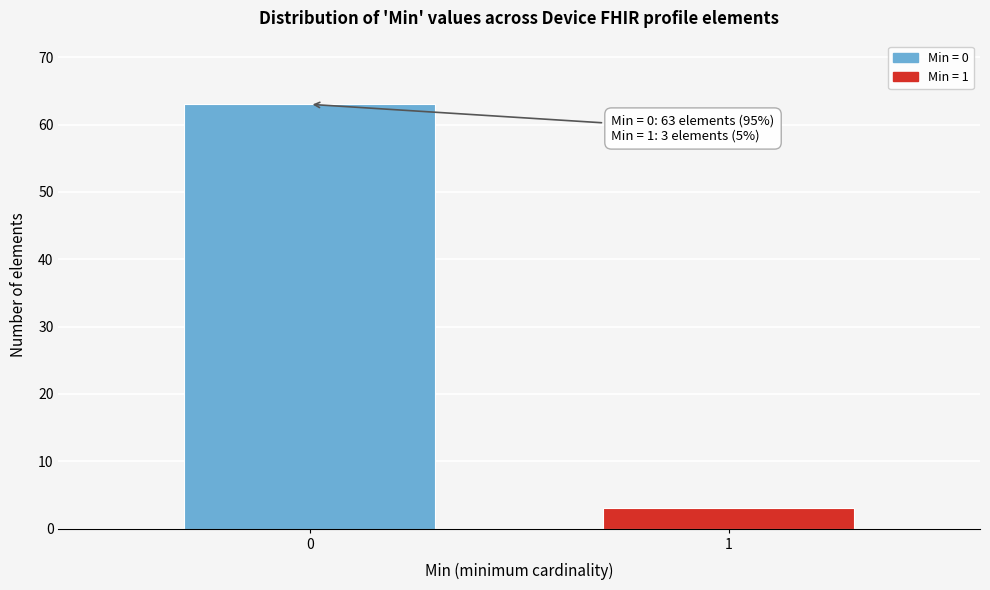

Reading left to right, transcribe all the data shown in this chart.

63	3